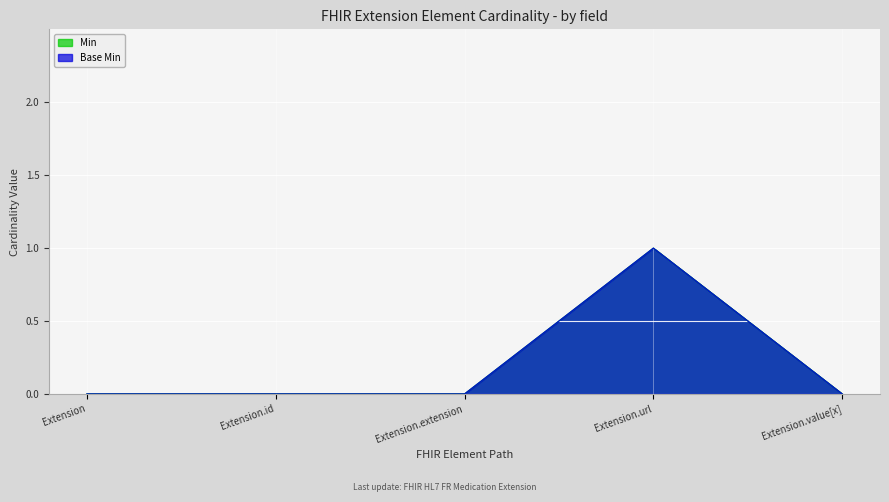

Reading left to right, transcribe all the data shown in this chart.

Min: Extension=0	Extension.id=0	Extension.extension=0	Extension.url=1	Extension.value[x]=0
Base Min: Extension=0	Extension.id=0	Extension.extension=0	Extension.url=1	Extension.value[x]=0